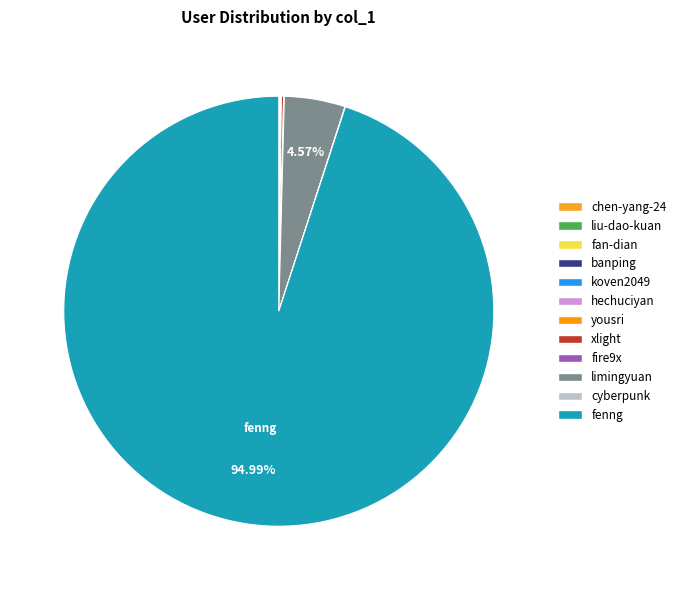

To the nearest percent, what is the average slice percentage?

8%